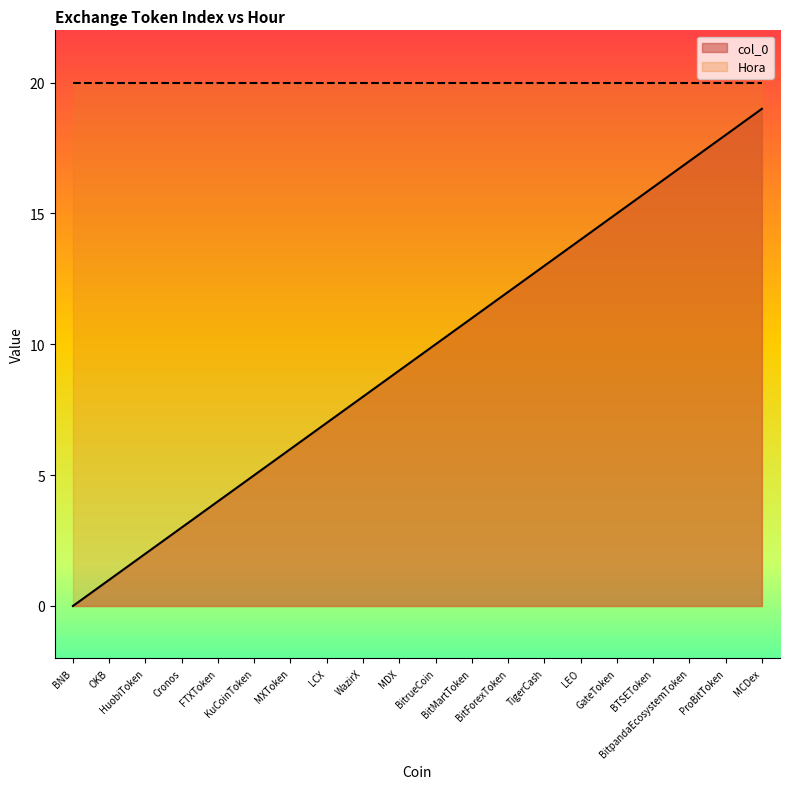

List the labels in order of value, largest first.

MCDex, ProBitToken, BitpandaEcosystemToken, BTSEToken, GateToken, LEO, TigerCash, BitForexToken, BitMartToken, BitrueCoin, MDX, WazirX, LCX, MXToken, KuCoinToken, FTXToken, Cronos, HuobiToken, OKB, BNB